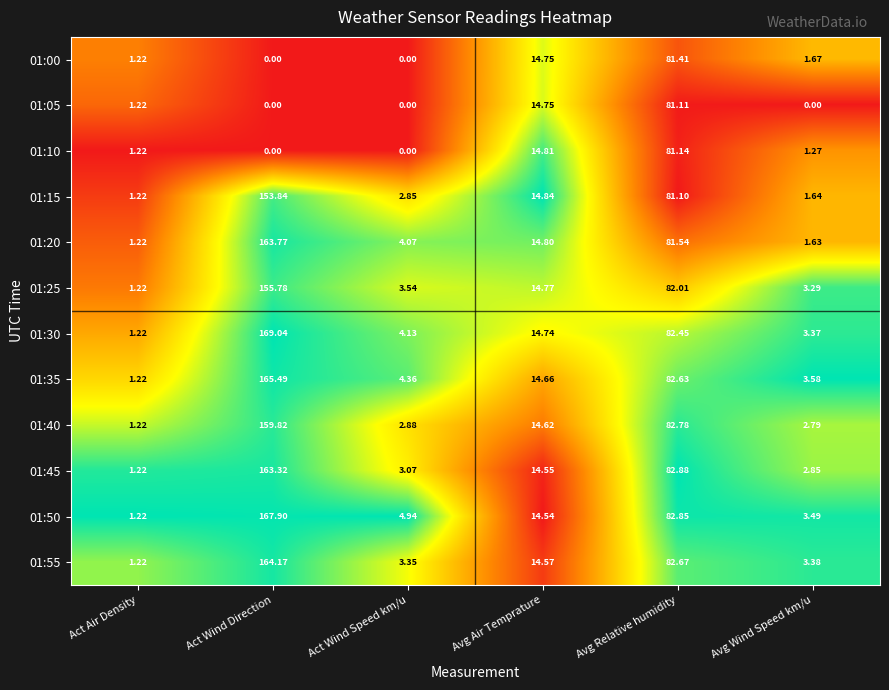

How many series are shown in this chart?

12